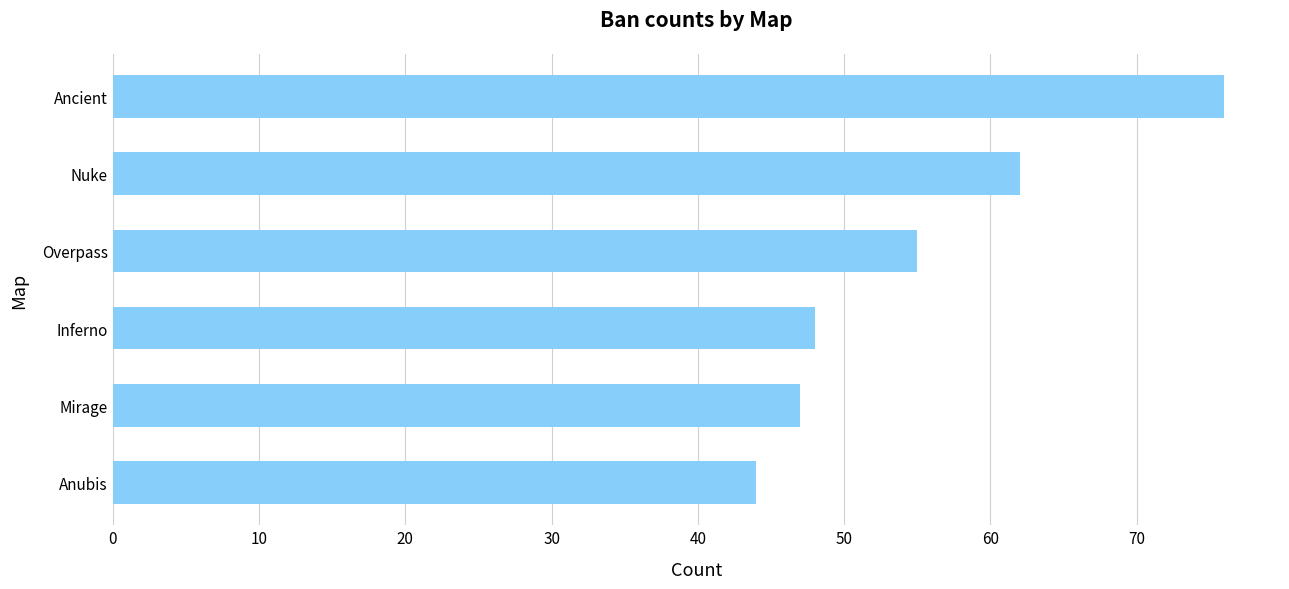

What is the smallest value displayed?

44